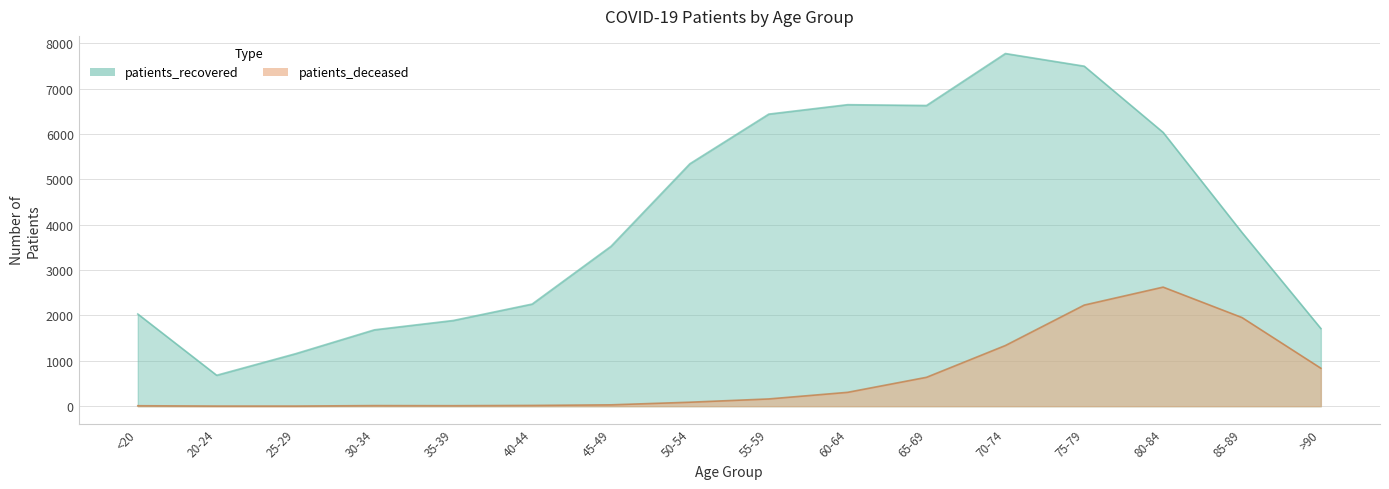

What is the difference between the maximum and minimum values in the patients_recovered series?

7095